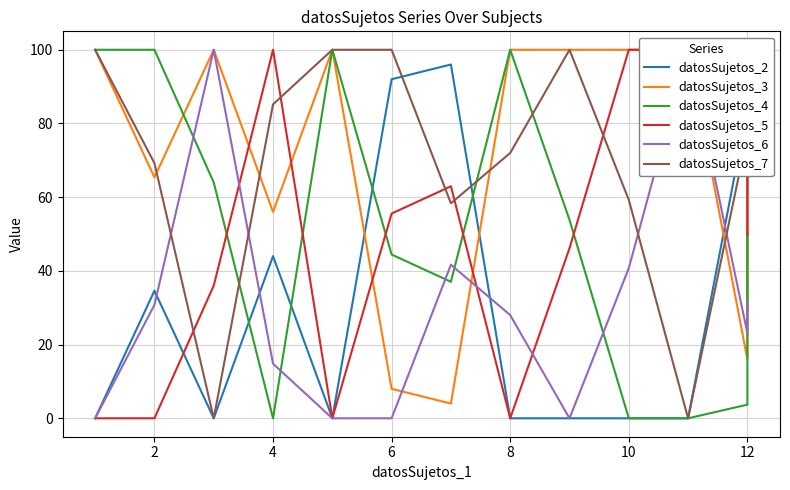

How many distinct data groups are displayed?

6